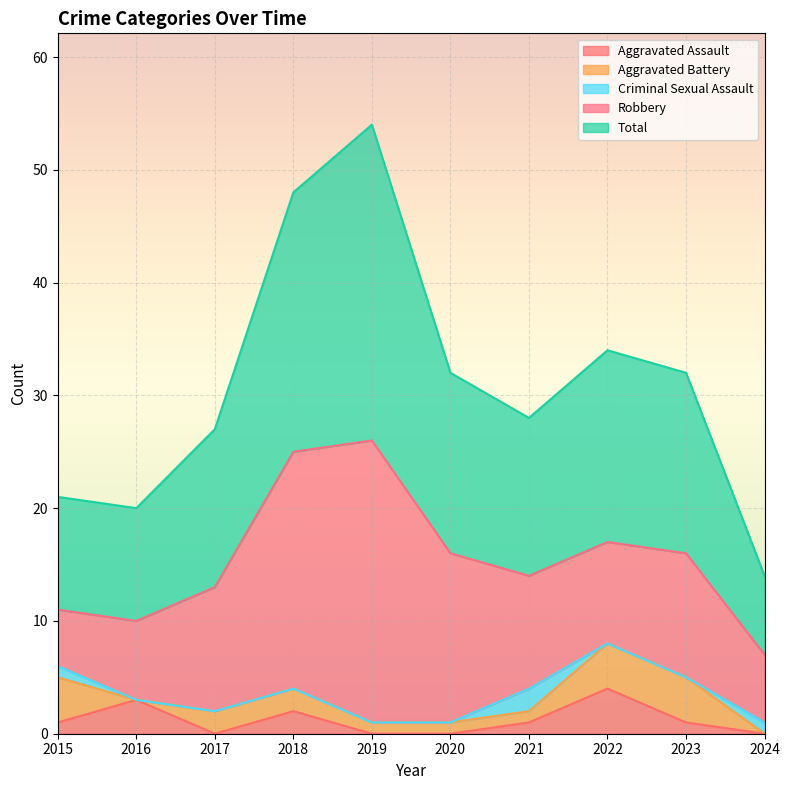

What is the maximum value for Criminal Sexual Assault?

2